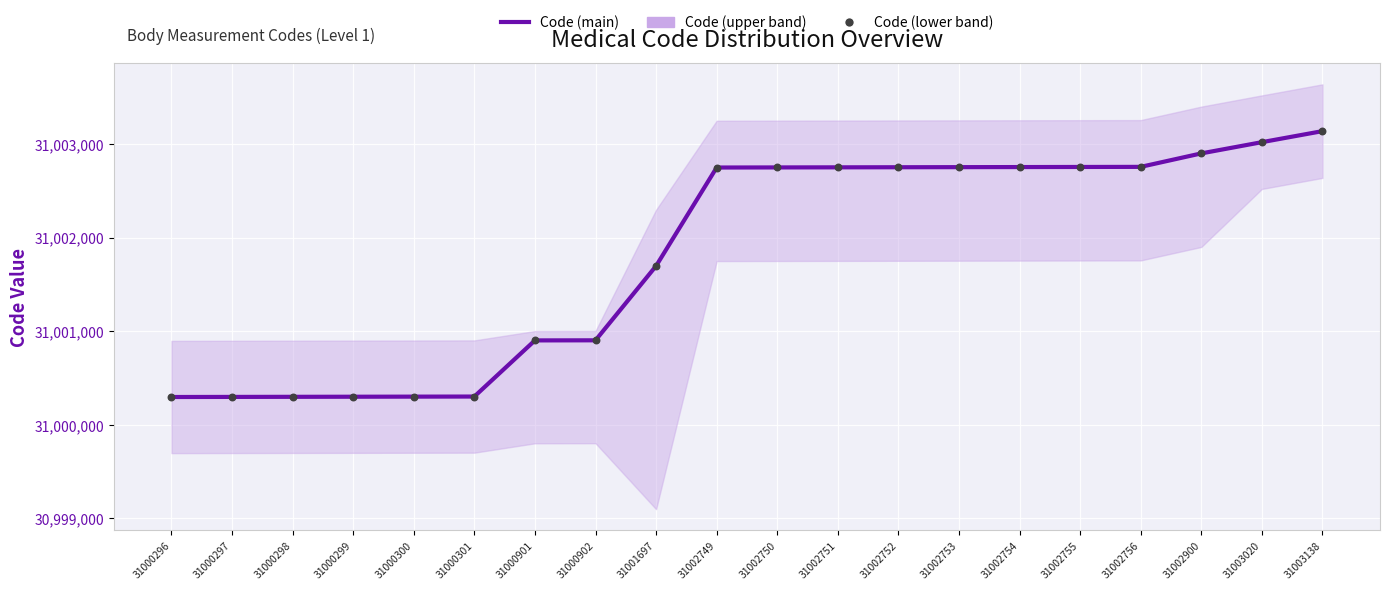

Which series contains the lowest Y value?

Code (main)